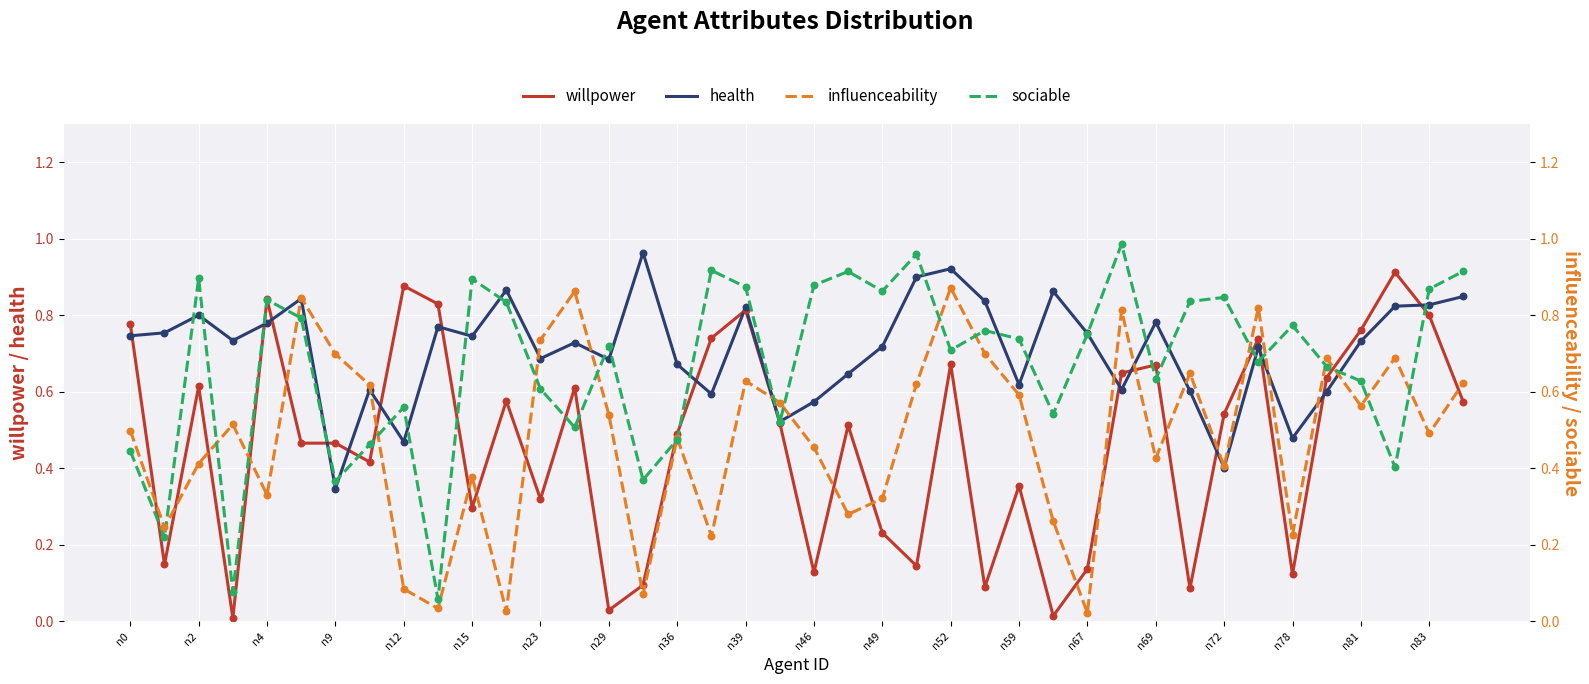

Is the value of willpower at n83 greater than the value of health at n39?

No